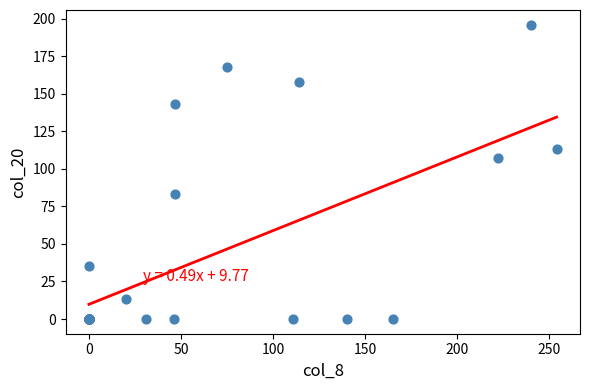

What Y value in the scatter plot is closest to 98?

107